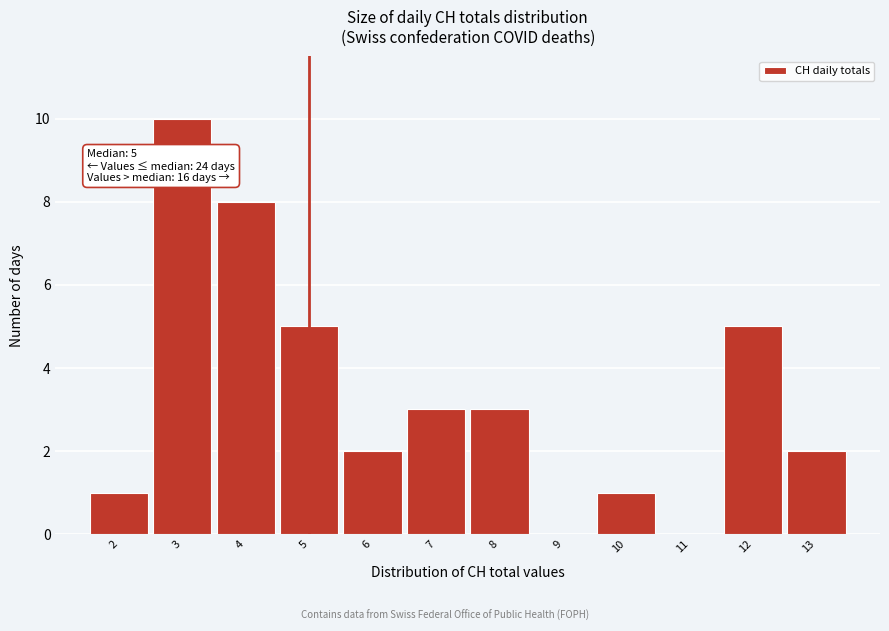

Which range on the x-axis has the tallest bar?

2.5 to 3.5